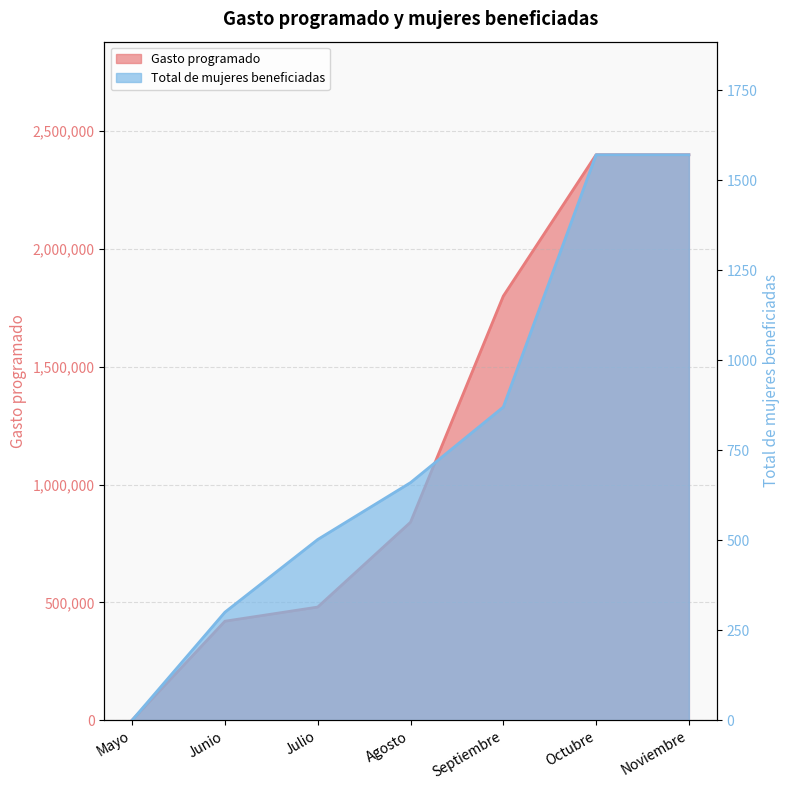

The Gasto programado series shows 480000 at Julio. True or false?

True